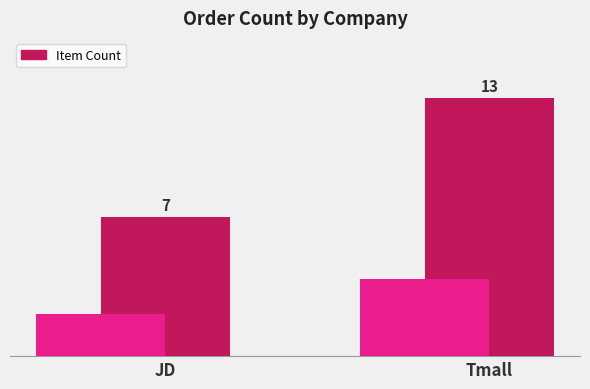

What is the change in value from JD to Tmall?

+6